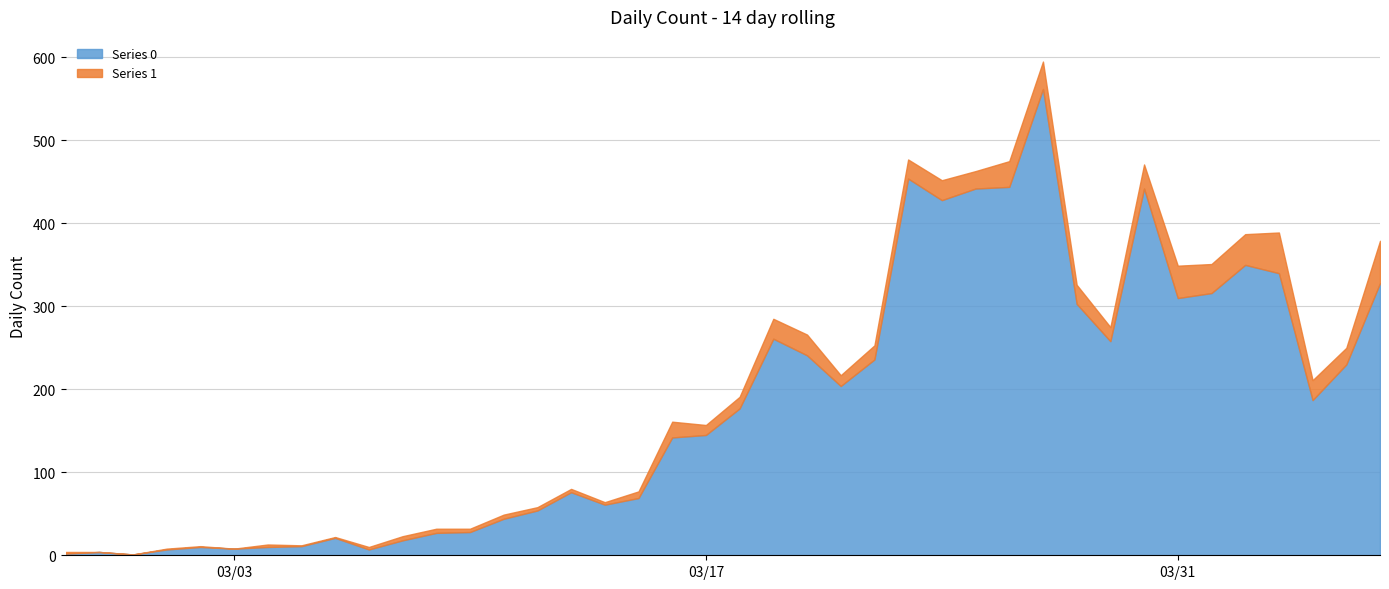

What is the label of the 21st point from the right?

2020-03-17